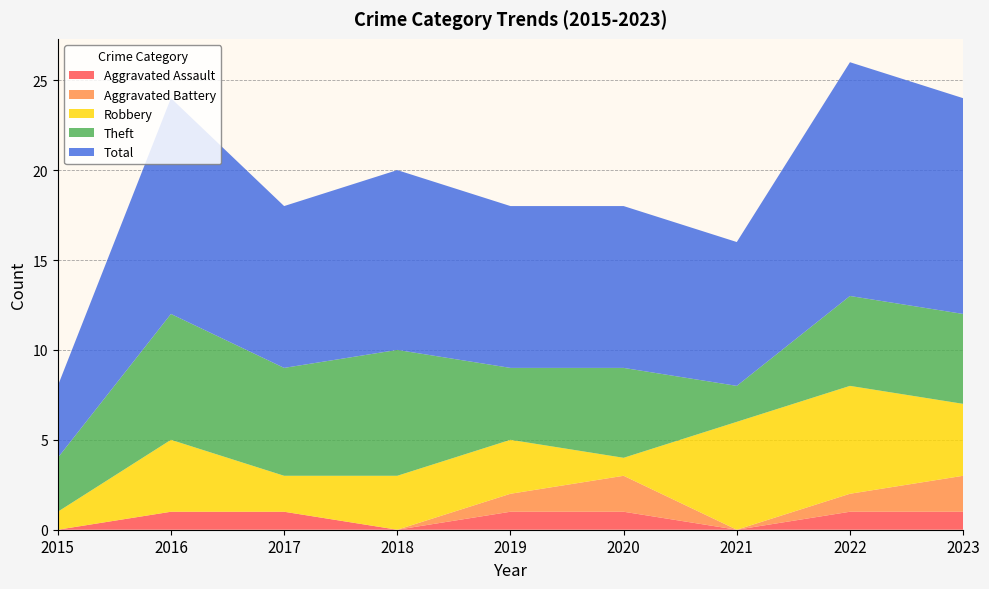

Reading left to right, extract all data points from this chart.

Aggravated Assault: 0	1	1	0	1	1	0	1	1
Aggravated Battery: 0	0	0	0	1	2	0	1	2
Robbery: 1	4	2	3	3	1	6	6	4
Theft: 3	7	6	7	4	5	2	5	5
Total: 4	12	9	10	9	9	8	13	12